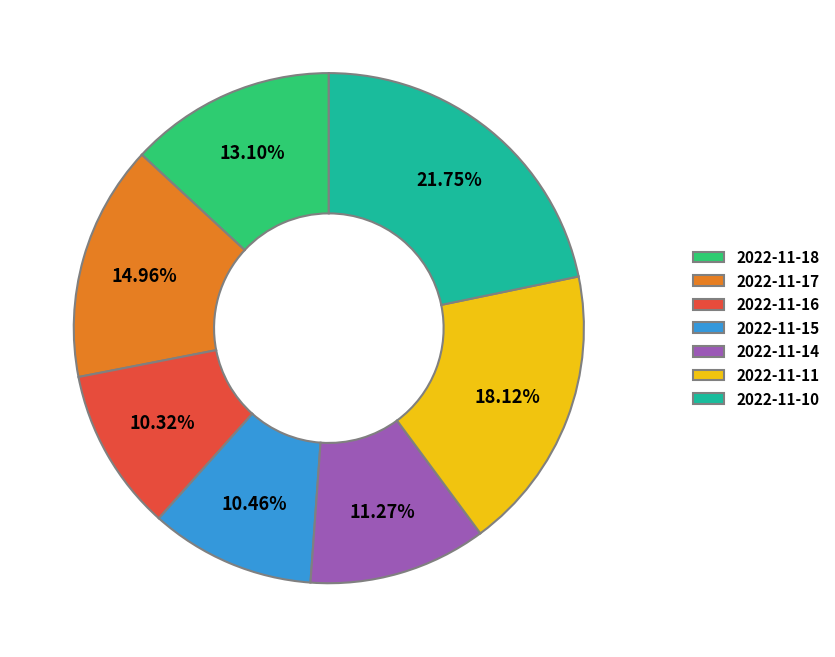

Between 2022-11-11 and 2022-11-14, which is larger?

2022-11-11